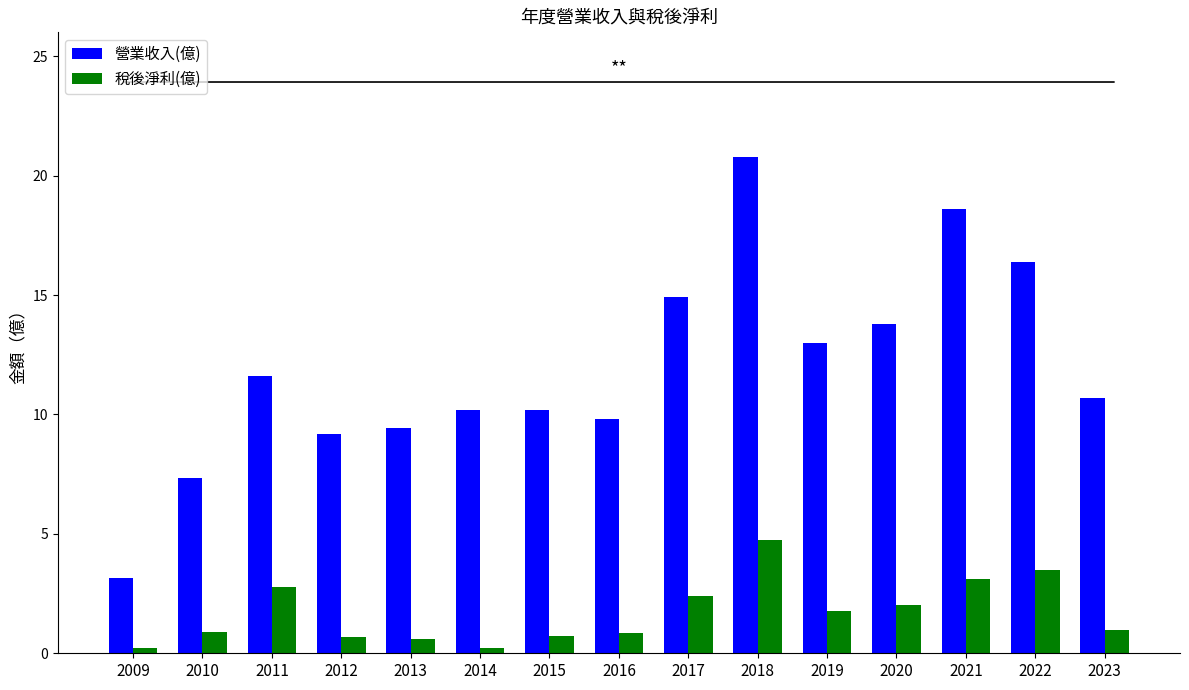

At 2023, list the series in order from smallest to largest.

稅後淨利(億), 營業收入(億)